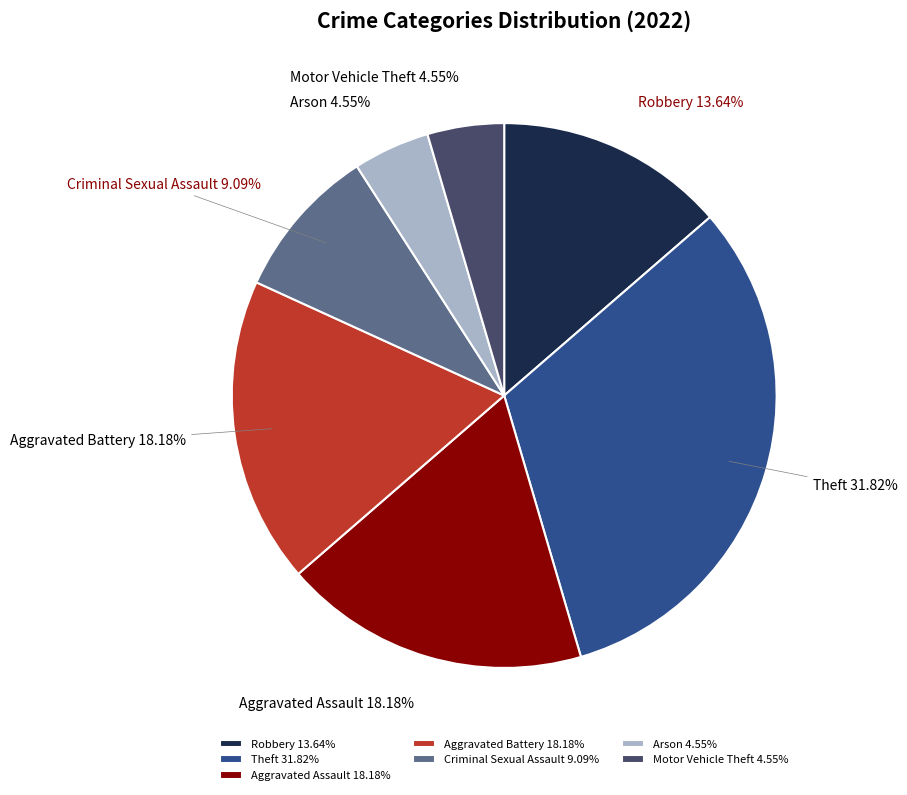

To the nearest percent, what is the difference between the Aggravated Battery and Theft slice percentages?

14%